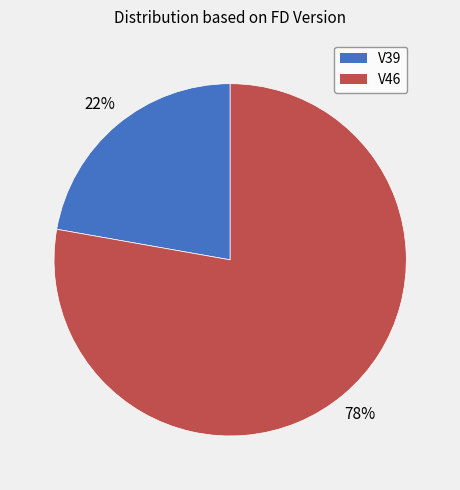

The V39 slice represents 29% of the pie. True or false?

False